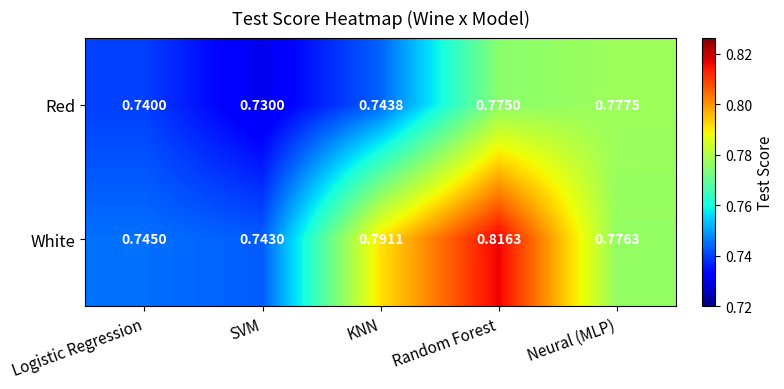

How many data points does each series have?

5